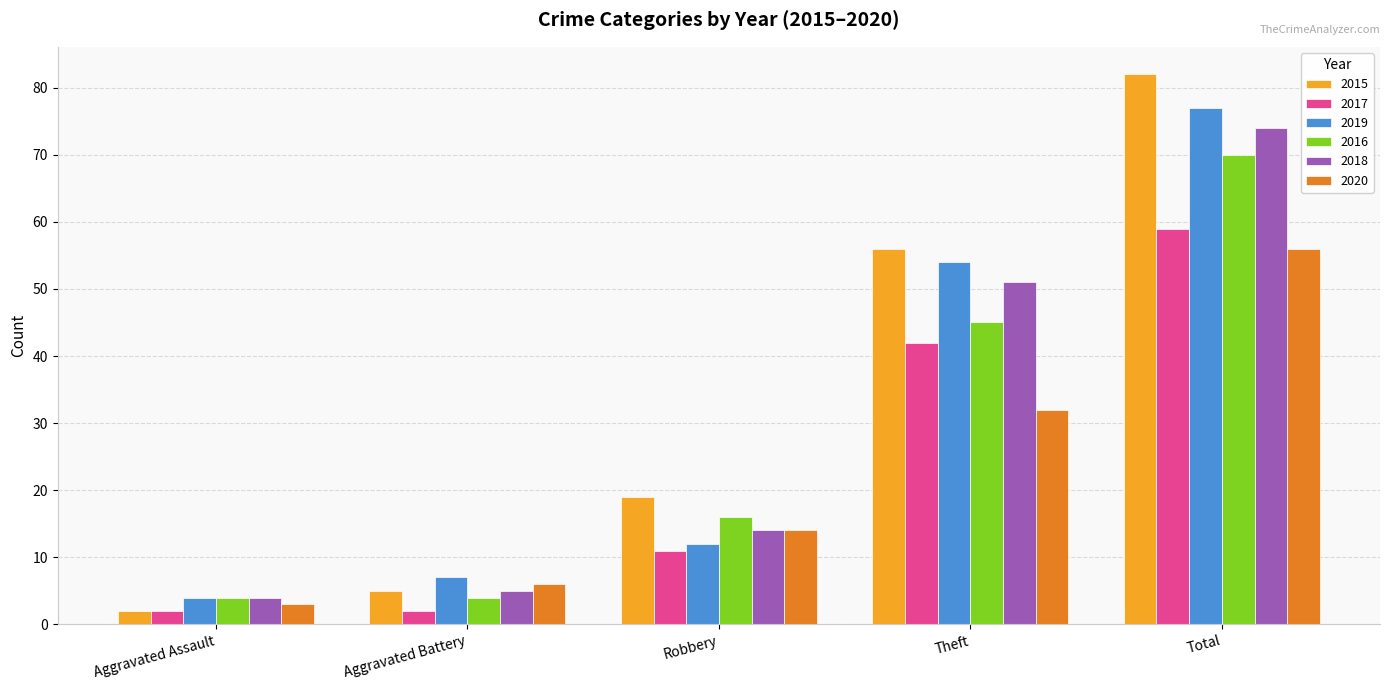

How many values in the 2020 series are below 14?

2